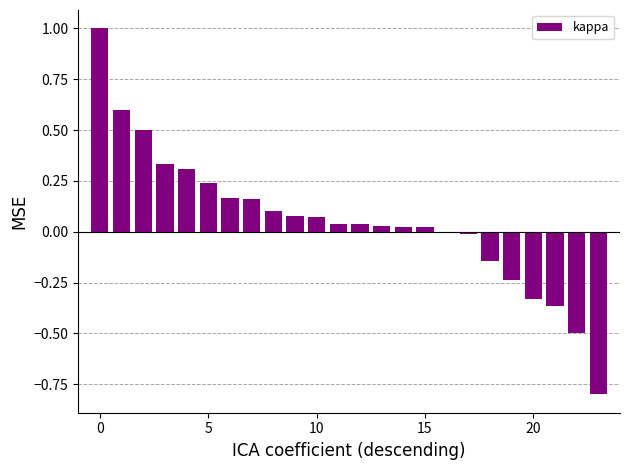

What is the greatest value displayed?

1.0